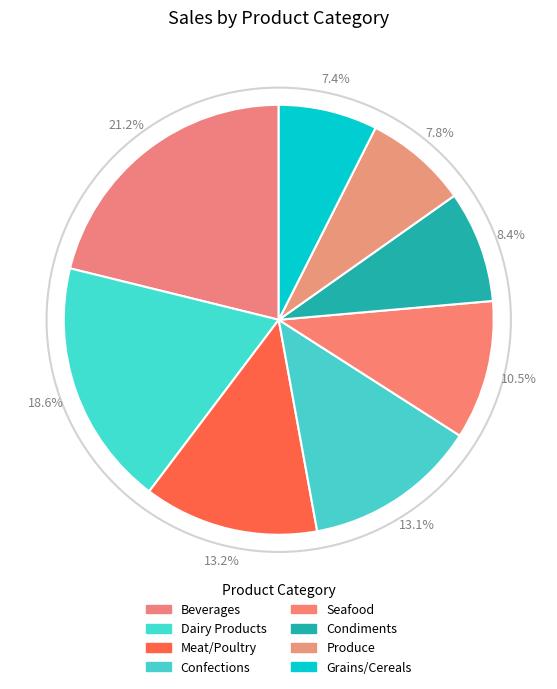

What portion of the pie excludes Meat/Poultry?

86.8%